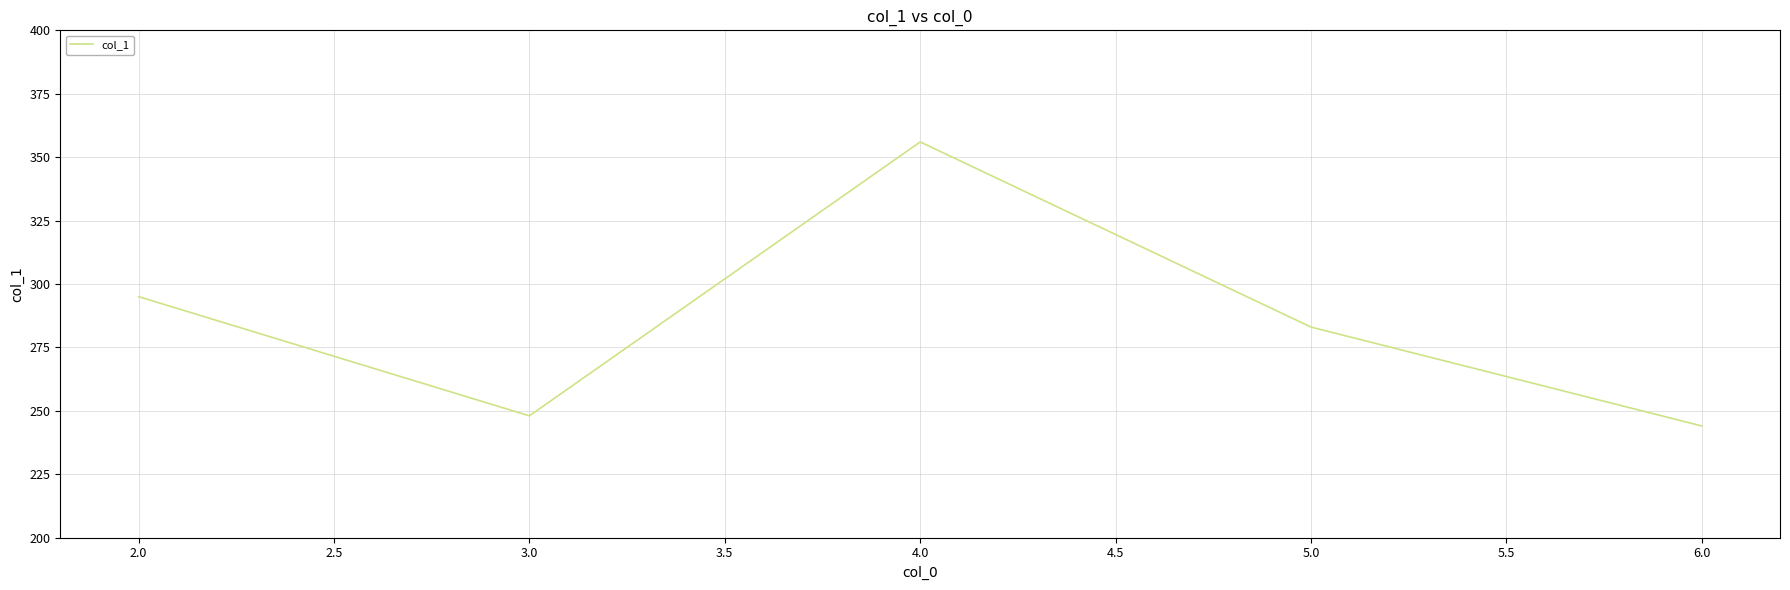

Where is the first local maximum?

4.0